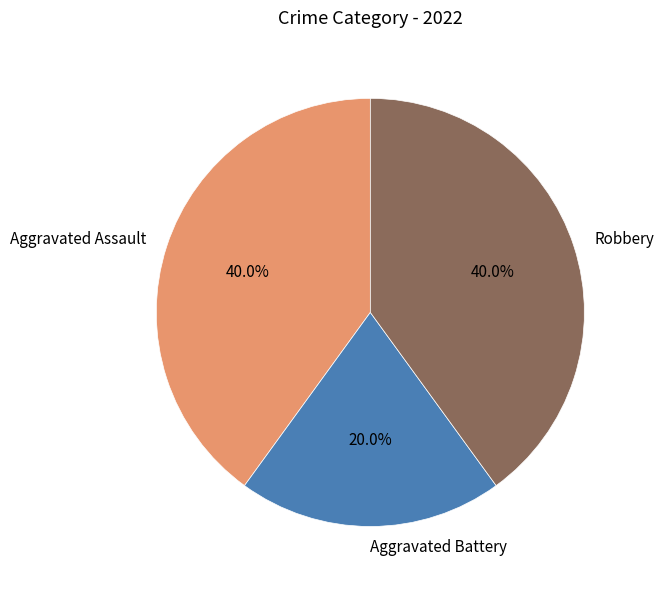

What percentage is the Aggravated Assault slice, to the nearest percent?

40%